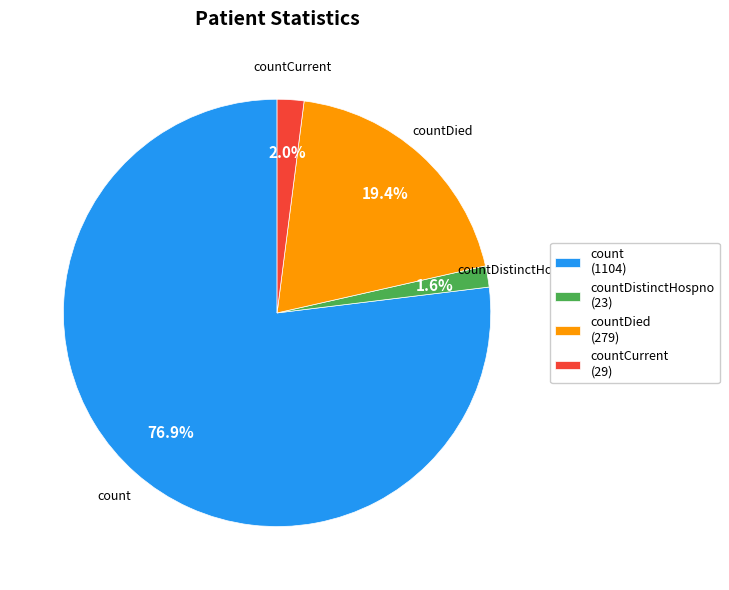

Which has a higher value, countDied (279) or countCurrent (29)?

countDied (279)